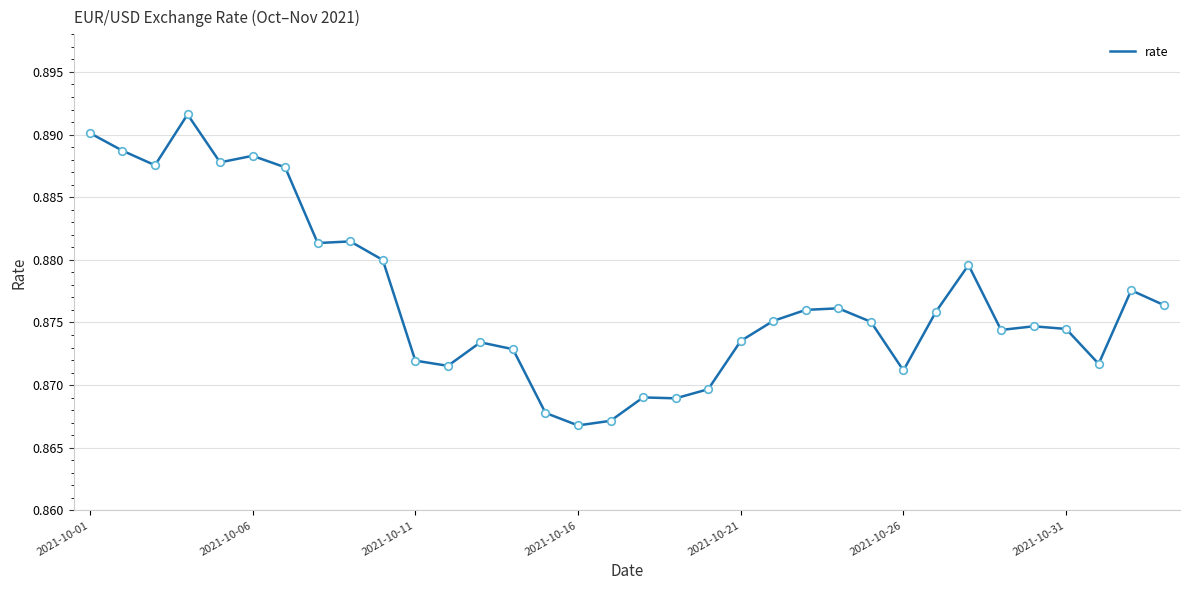

How many lines are shown in the chart?

1